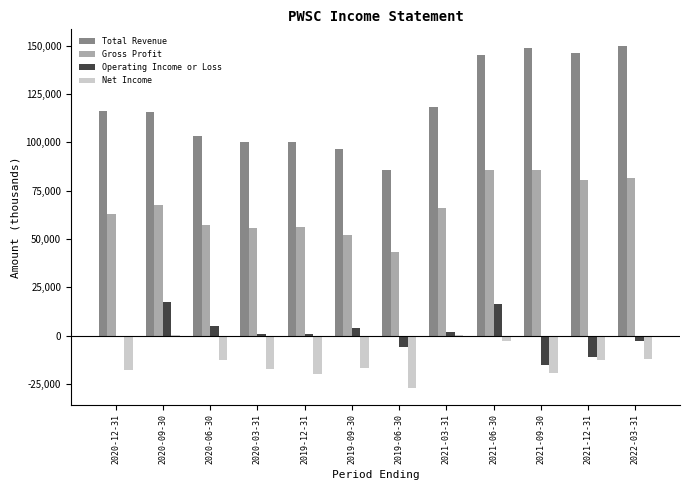

What is the sum of all Net Income values?

-155300